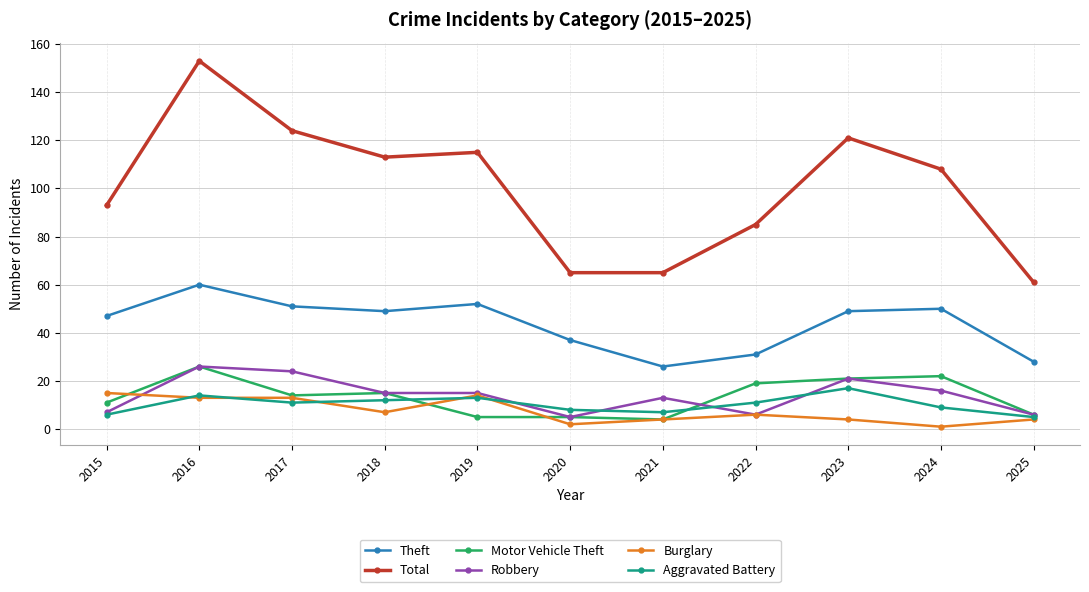

What is the approximate value of Theft at 2023?

49